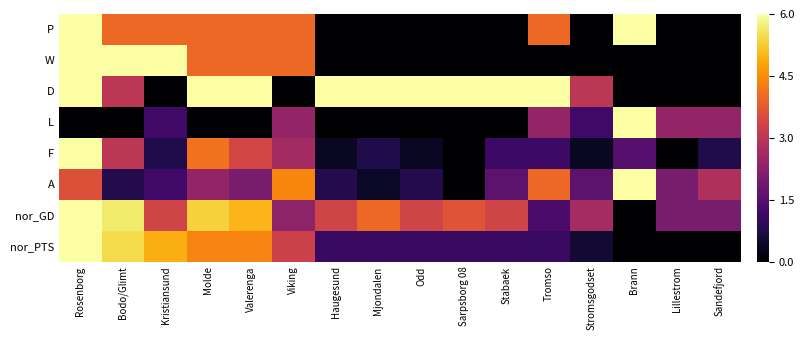

Reading left to right, list all the values displayed in this chart.

P: Rosenborg=1.0	Bodo/Glimt=0.7	Kristiansund=0.7	Molde=0.7	Valerenga=0.7	Viking=0.7	Haugesund=0.0	Mjondalen=0.0	Odd=0.0	Sarpsborg 08=0.0	Stabaek=0.0	Tromso=0.7	Stromsgodset=0.0	Brann=1.0	Lillestrom=0.0	Sandefjord=0.0
W: Rosenborg=1.0	Bodo/Glimt=1.0	Kristiansund=1.0	Molde=0.7	Valerenga=0.7	Viking=0.7	Haugesund=0.0	Mjondalen=0.0	Odd=0.0	Sarpsborg 08=0.0	Stabaek=0.0	Tromso=0.0	Stromsgodset=0.0	Brann=0.0	Lillestrom=0.0	Sandefjord=0.0
D: Rosenborg=1.0	Bodo/Glimt=0.5	Kristiansund=0.0	Molde=1.0	Valerenga=1.0	Viking=0.0	Haugesund=1.0	Mjondalen=1.0	Odd=1.0	Sarpsborg 08=1.0	Stabaek=1.0	Tromso=1.0	Stromsgodset=0.5	Brann=0.0	Lillestrom=0.0	Sandefjord=0.0
L: Rosenborg=0.0	Bodo/Glimt=0.0	Kristiansund=0.2	Molde=0.0	Valerenga=0.0	Viking=0.4	Haugesund=0.0	Mjondalen=0.0	Odd=0.0	Sarpsborg 08=0.0	Stabaek=0.0	Tromso=0.4	Stromsgodset=0.2	Brann=1.0	Lillestrom=0.4	Sandefjord=0.4
F: Rosenborg=1.0	Bodo/Glimt=0.5	Kristiansund=0.1	Molde=0.7	Valerenga=0.6	Viking=0.4	Haugesund=0.1	Mjondalen=0.1	Odd=0.1	Sarpsborg 08=0.0	Stabaek=0.2	Tromso=0.2	Stromsgodset=0.1	Brann=0.2	Lillestrom=0.0	Sandefjord=0.1
A: Rosenborg=0.6	Bodo/Glimt=0.1	Kristiansund=0.2	Molde=0.4	Valerenga=0.3	Viking=0.7	Haugesund=0.1	Mjondalen=0.1	Odd=0.1	Sarpsborg 08=0.0	Stabaek=0.3	Tromso=0.7	Stromsgodset=0.3	Brann=1.0	Lillestrom=0.3	Sandefjord=0.5
nor_GD: Rosenborg=1.0	Bodo/Glimt=0.9	Kristiansund=0.6	Molde=0.9	Valerenga=0.8	Viking=0.4	Haugesund=0.6	Mjondalen=0.7	Odd=0.6	Sarpsborg 08=0.6	Stabaek=0.6	Tromso=0.2	Stromsgodset=0.4	Brann=0.0	Lillestrom=0.3	Sandefjord=0.3
nor_PTS: Rosenborg=1.0	Bodo/Glimt=0.9	Kristiansund=0.8	Molde=0.7	Valerenga=0.7	Viking=0.5	Haugesund=0.2	Mjondalen=0.2	Odd=0.2	Sarpsborg 08=0.2	Stabaek=0.2	Tromso=0.2	Stromsgodset=0.1	Brann=0.0	Lillestrom=0.0	Sandefjord=0.0